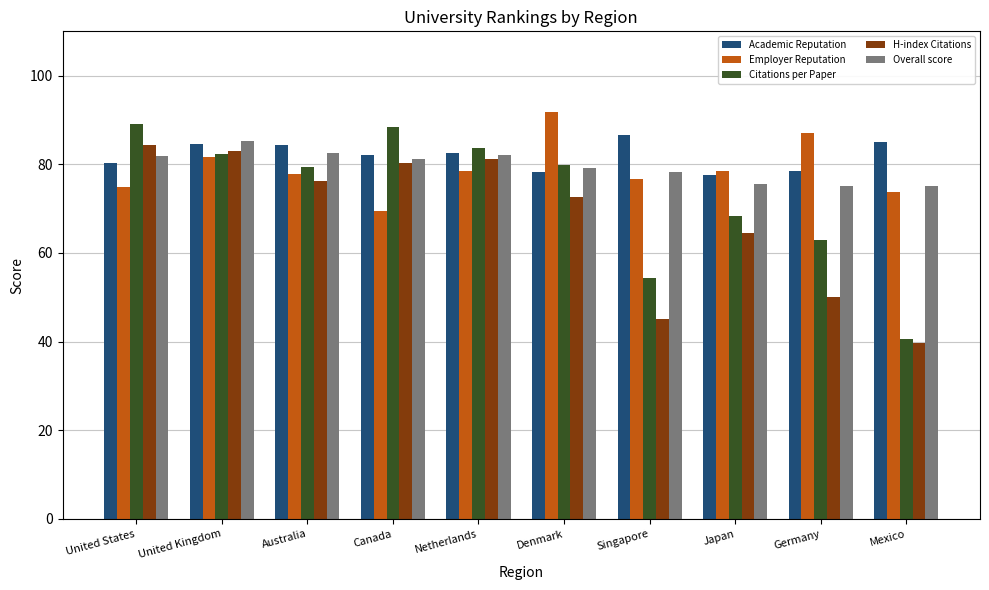

How many series are shown in this chart?

5